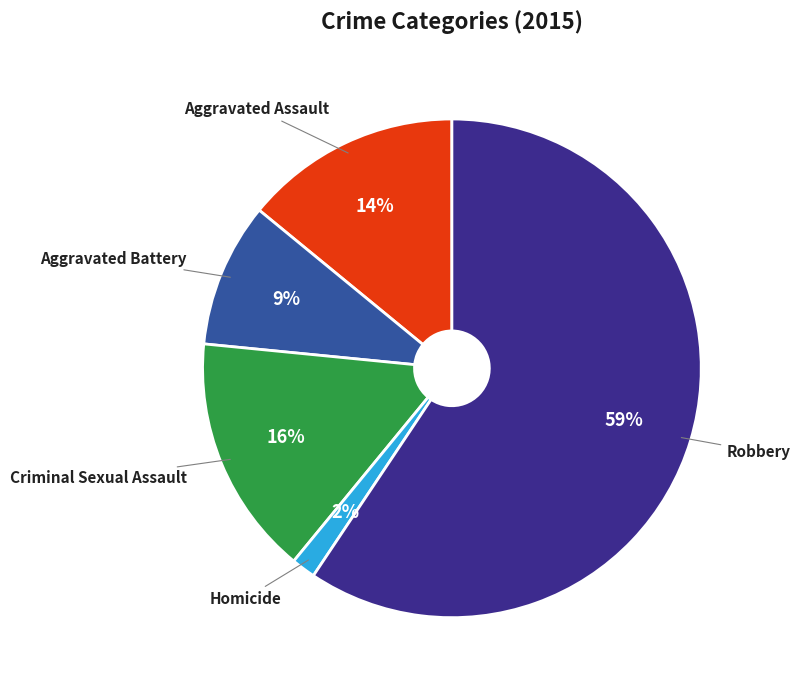

To the nearest percent, what is the average slice percentage?

20%